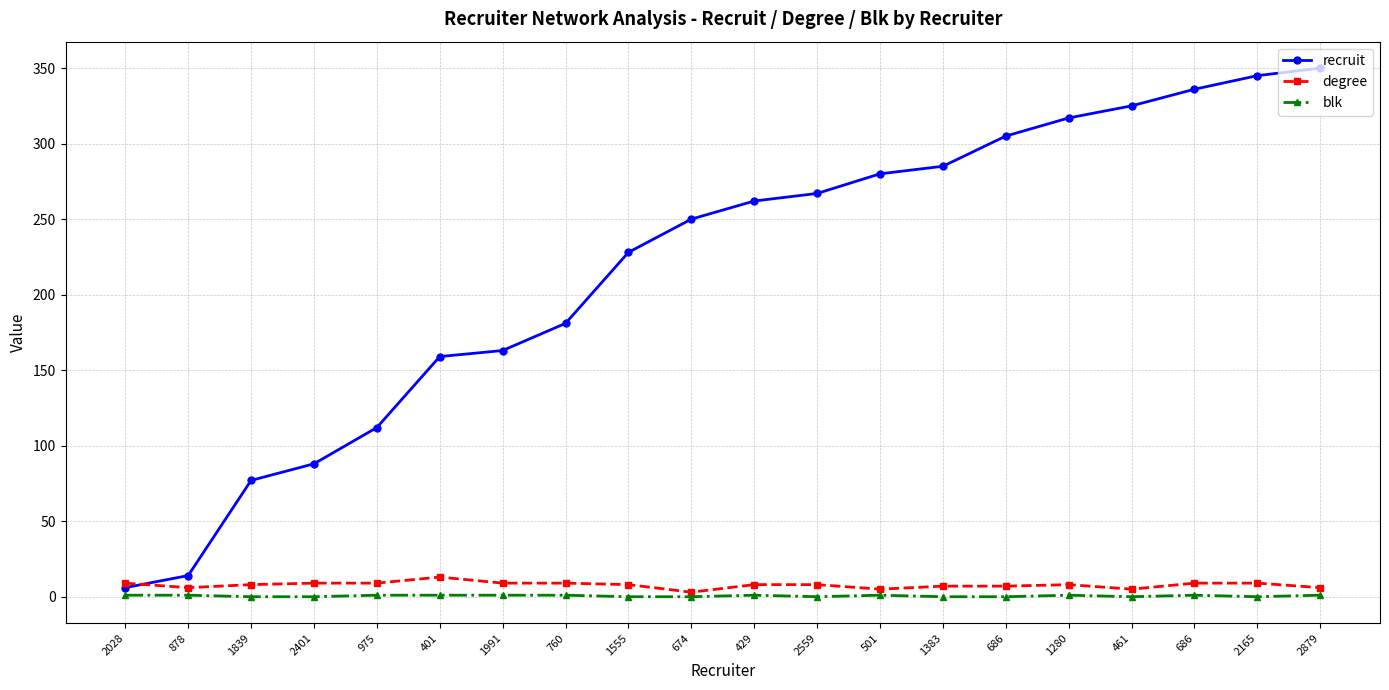

How many series are shown in this chart?

3